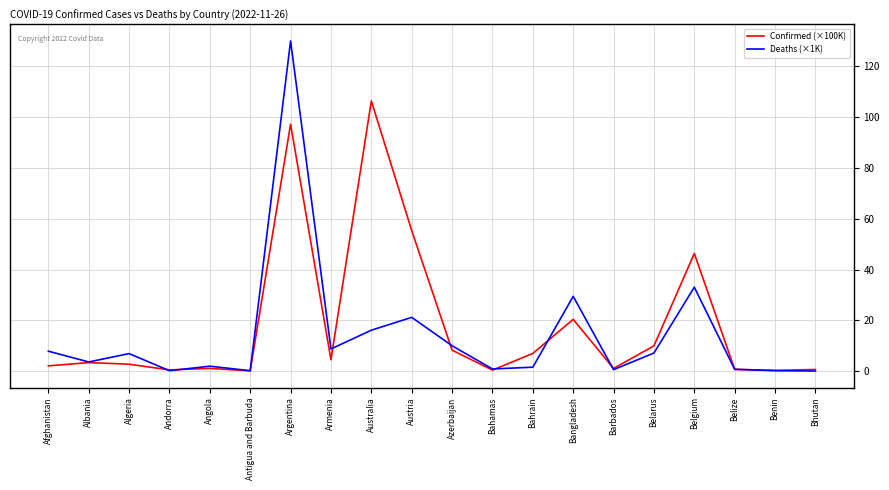

How many distinct data groups are displayed?

2